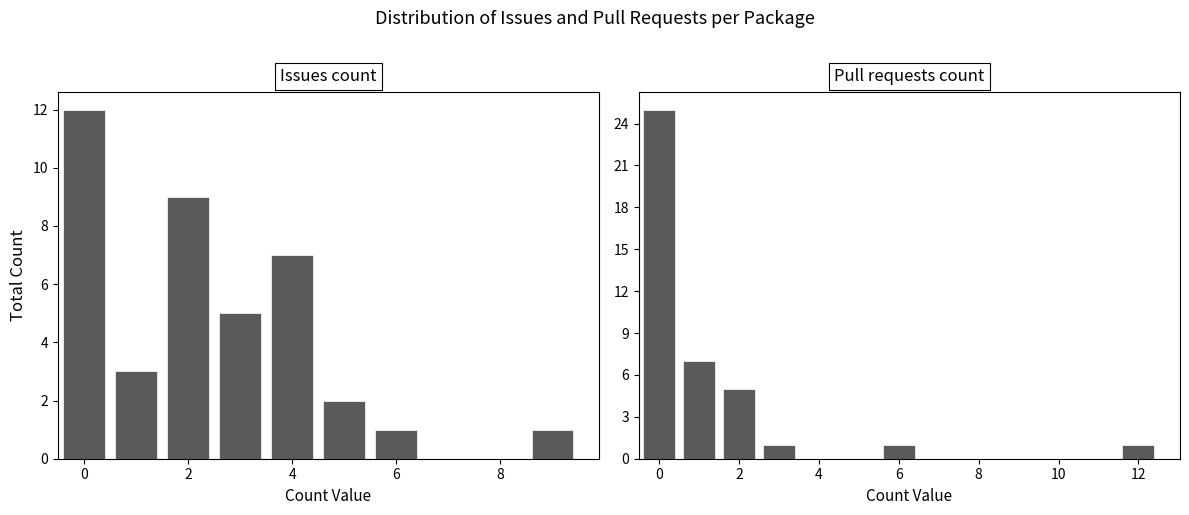

Which series has the largest range (max minus min)?

Pull requests count